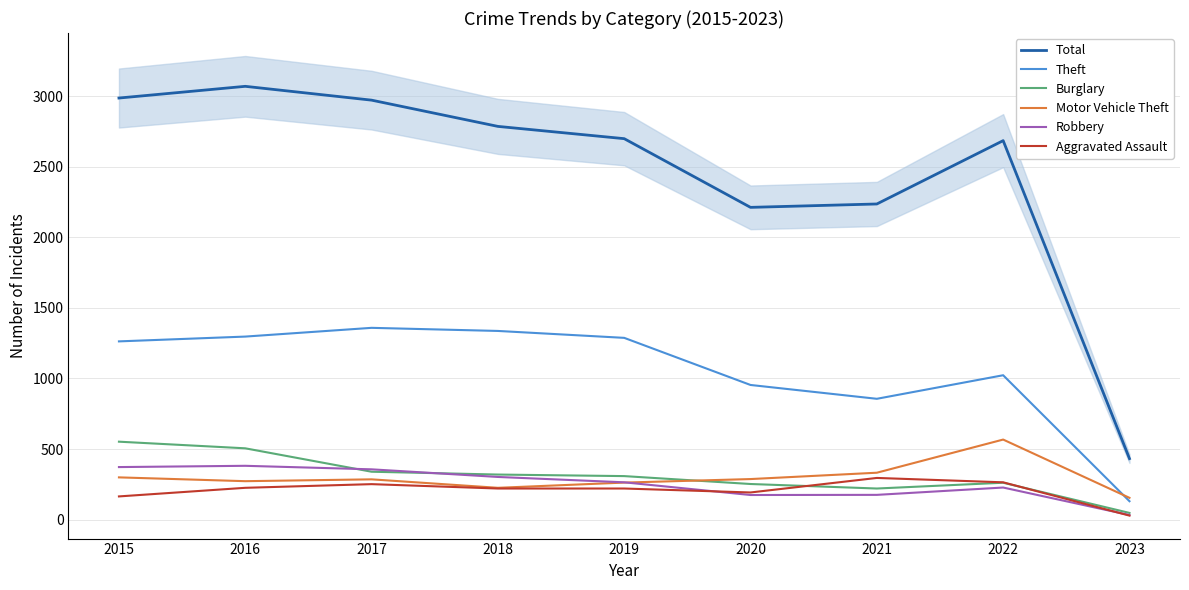

The value of Total at 2016 is 4118. True or false?

False